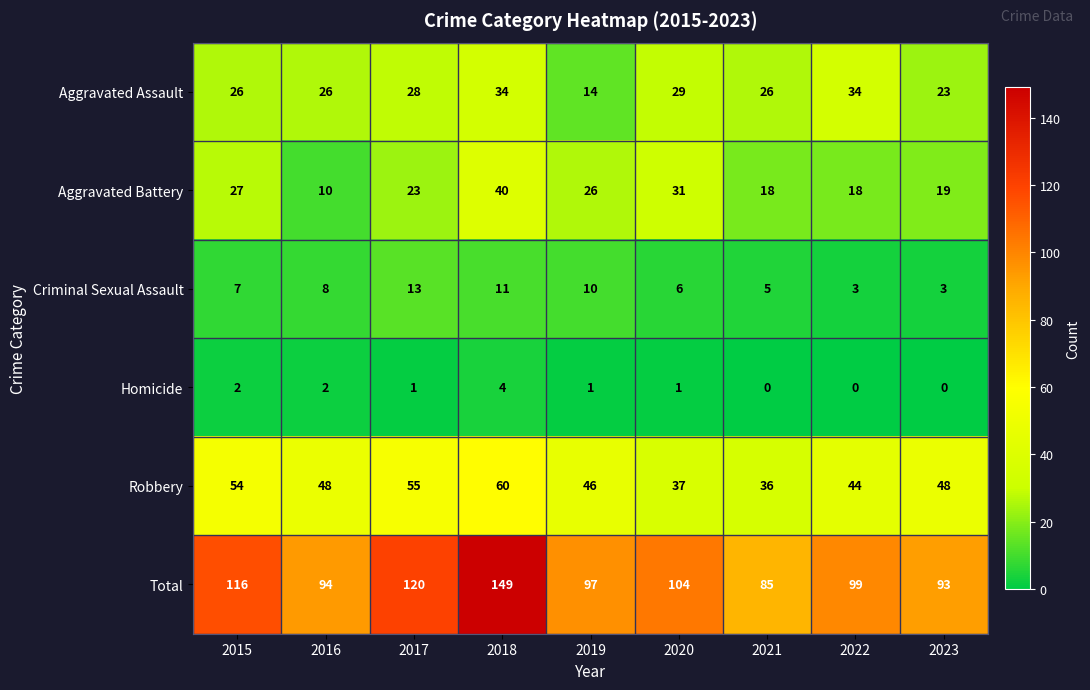

What is the approximate value of Robbery at 2016, to the nearest 5?

50